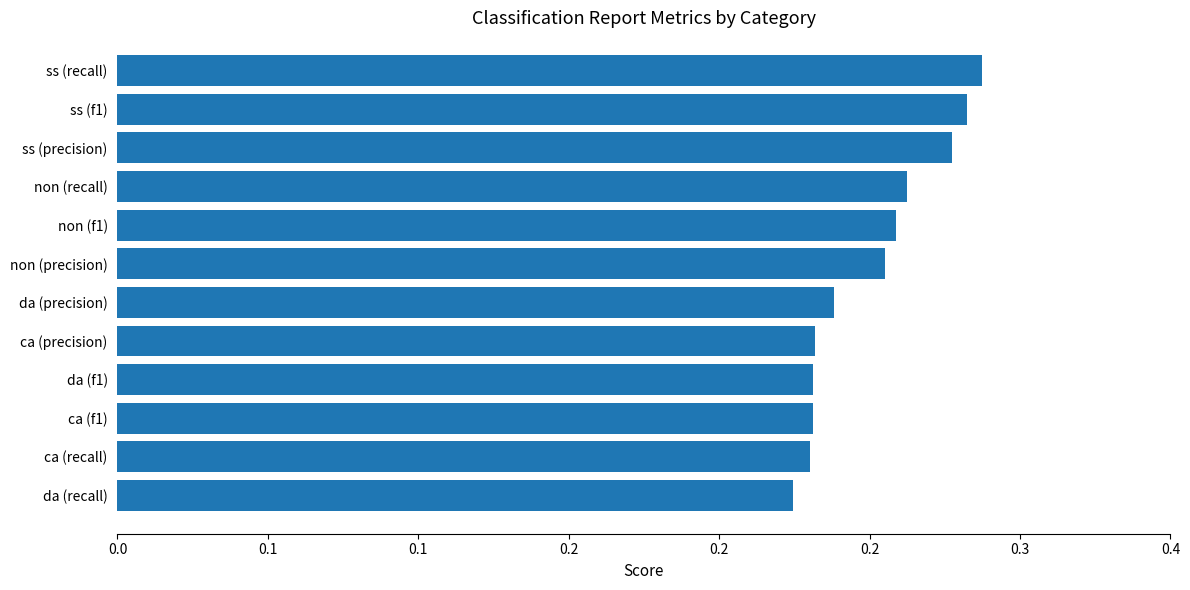

What is the maximum value shown in the chart?

0.3